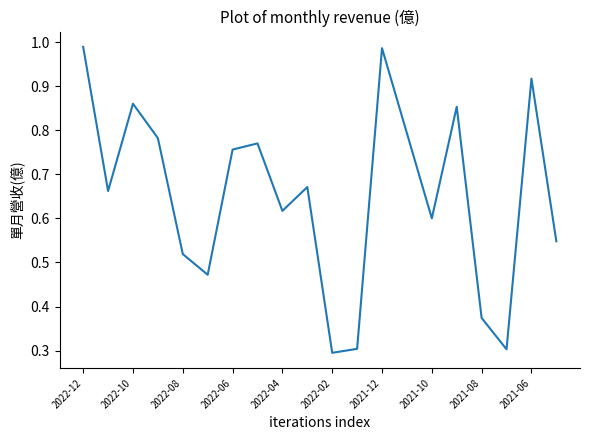

What is the minimum value shown in the chart?

0.3